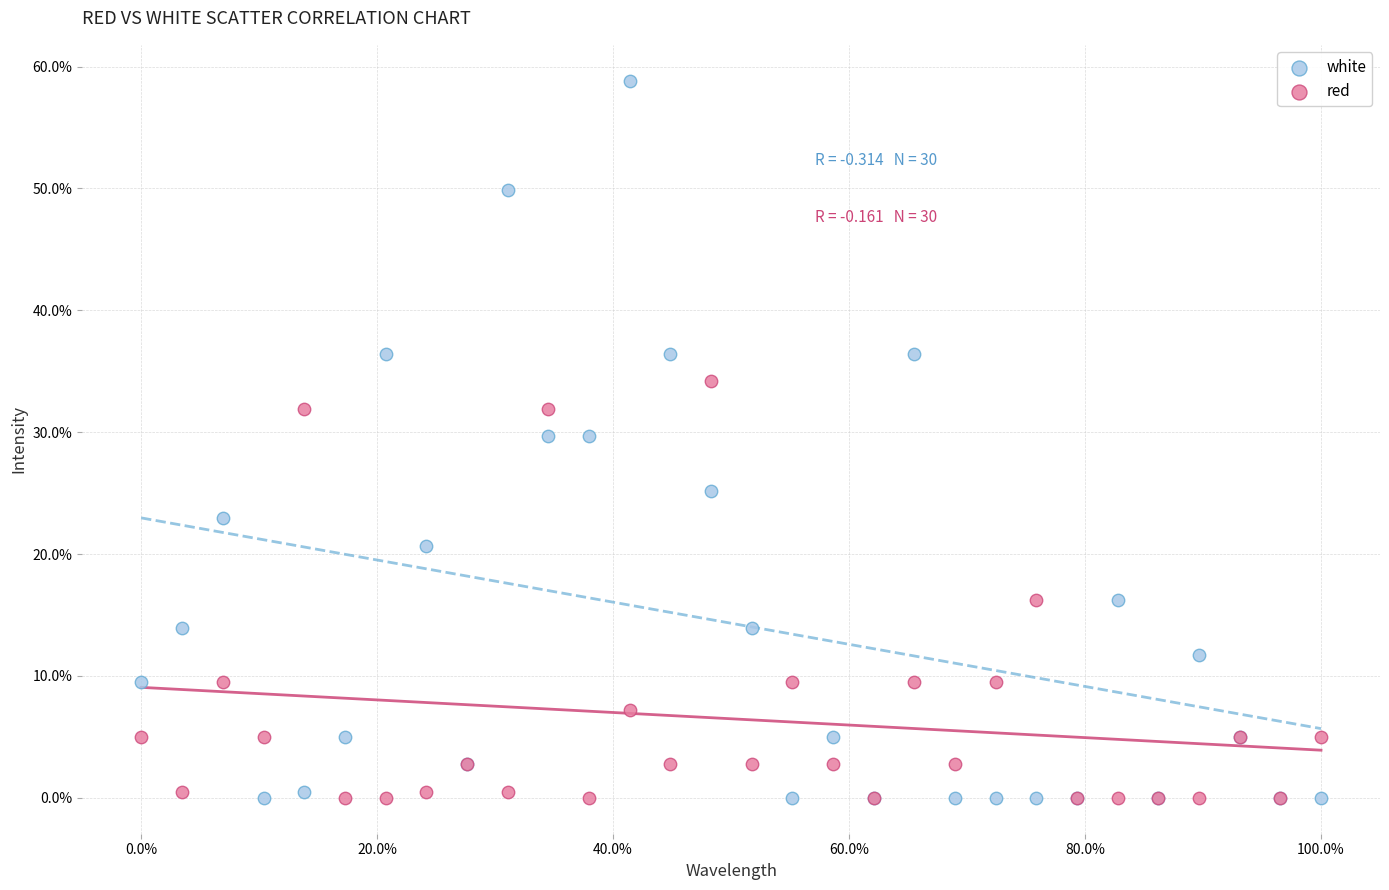

Which series has the largest Y range (max minus min)?

white